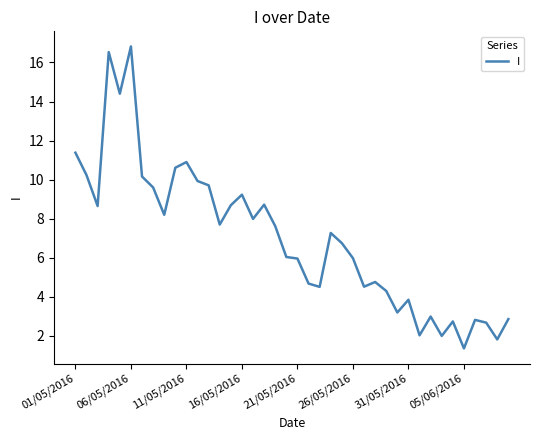

How many values exceed 7?

20